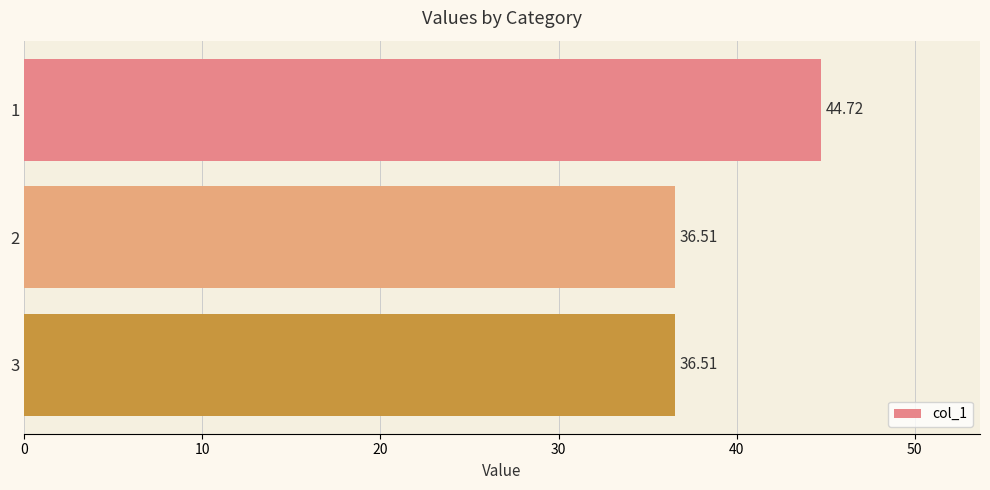

What is the difference between the maximum and minimum values?

8.2